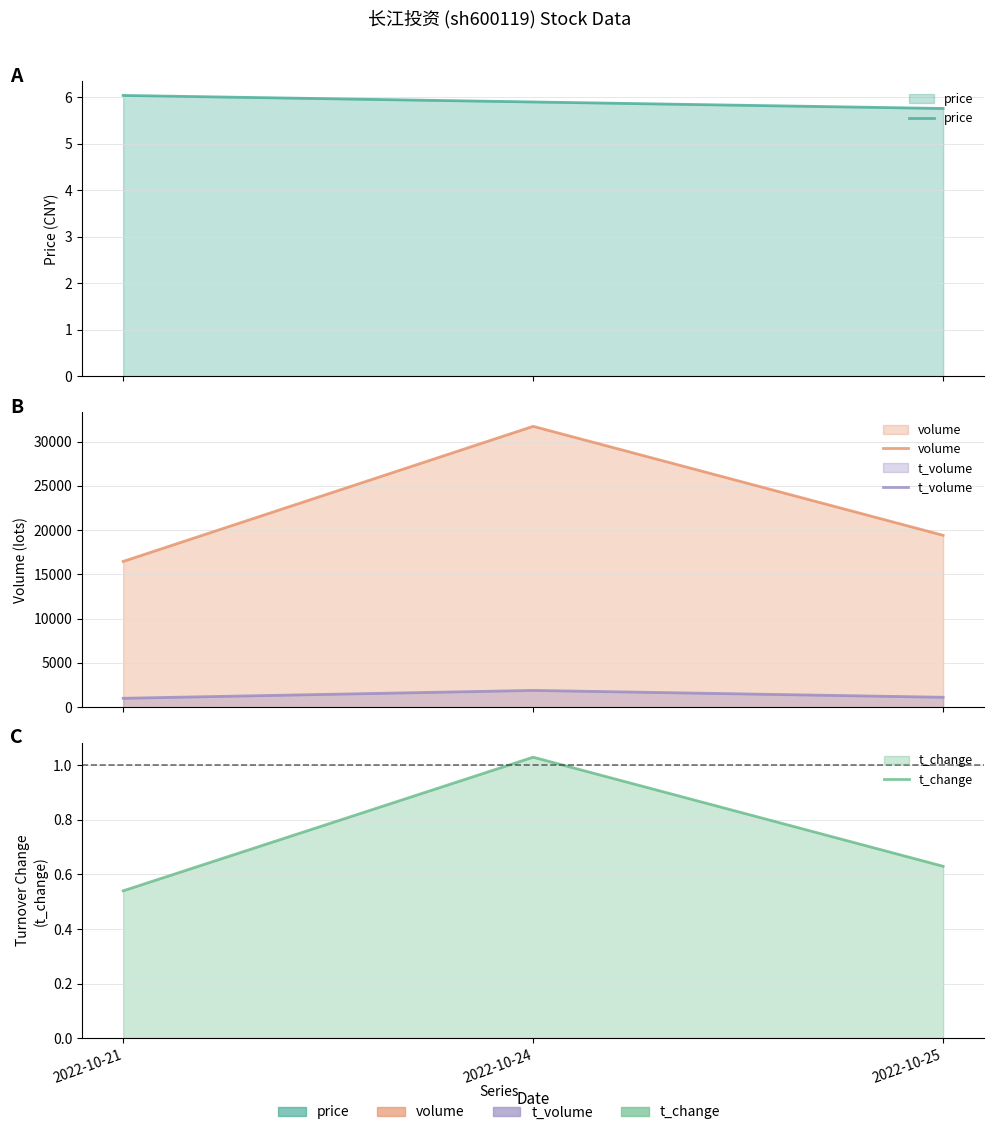

What is the value of the price point at the 2nd from the left?

5.9